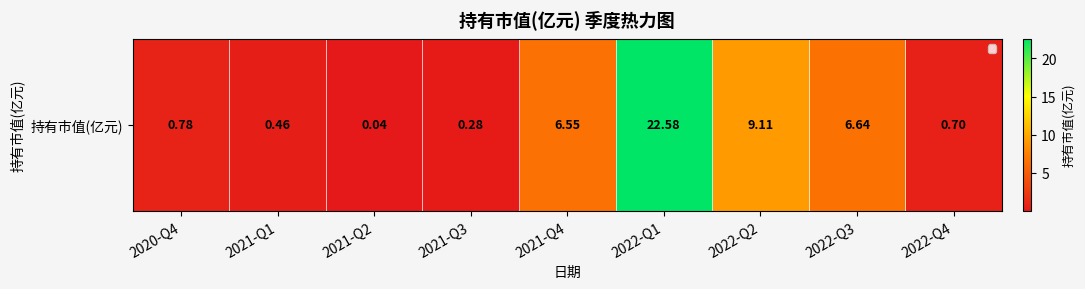

The chart shows a value of 10.0 at 2022-Q3. True or false?

False